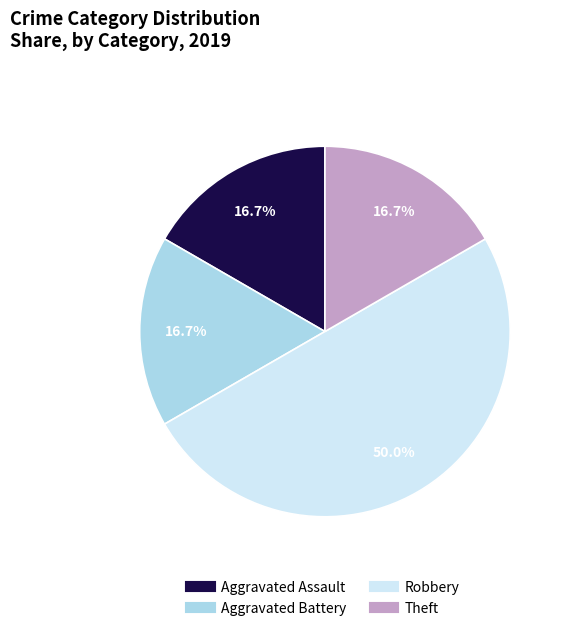

What is the ratio of the value at Aggravated Assault to the value at Robbery?

0.3